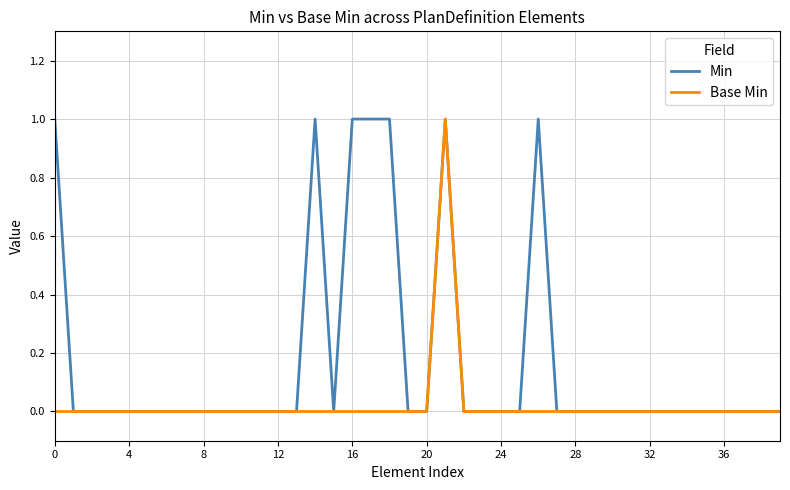

List the series in order of their overall mean, lowest first.

Base Min, Min